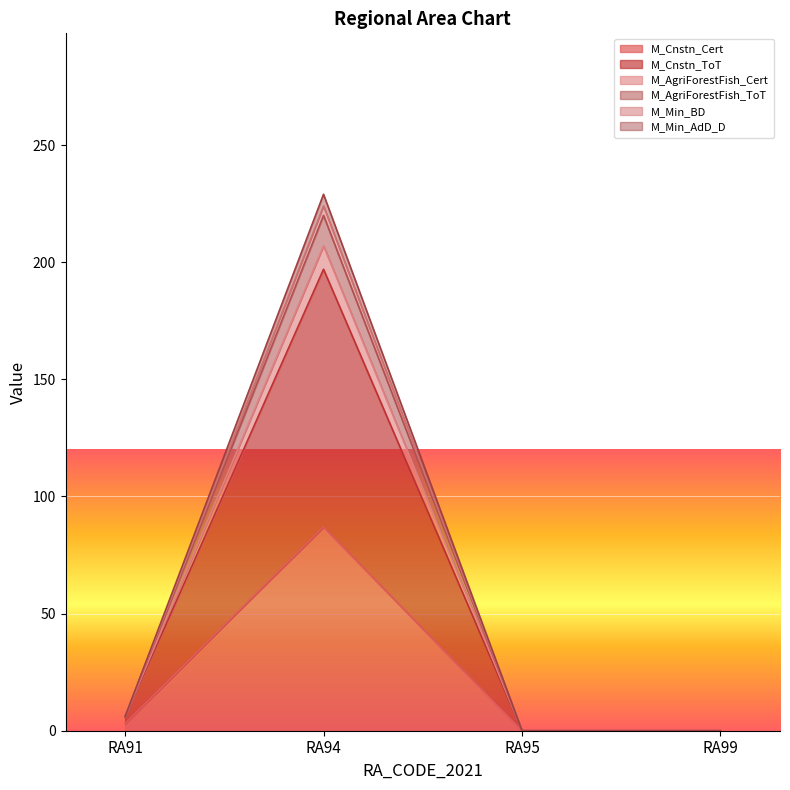

True or false: M_Min_BD and M_AgriForestFish_ToT cross at least once.

False